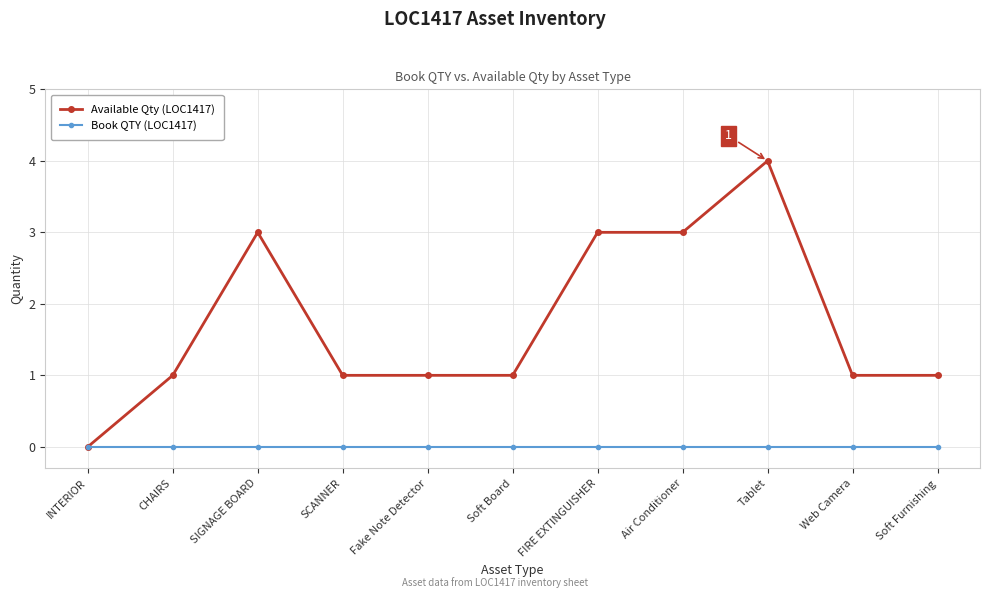

True or false: Available Qty (LOC1417) has a value of 1 at Soft Board.

True